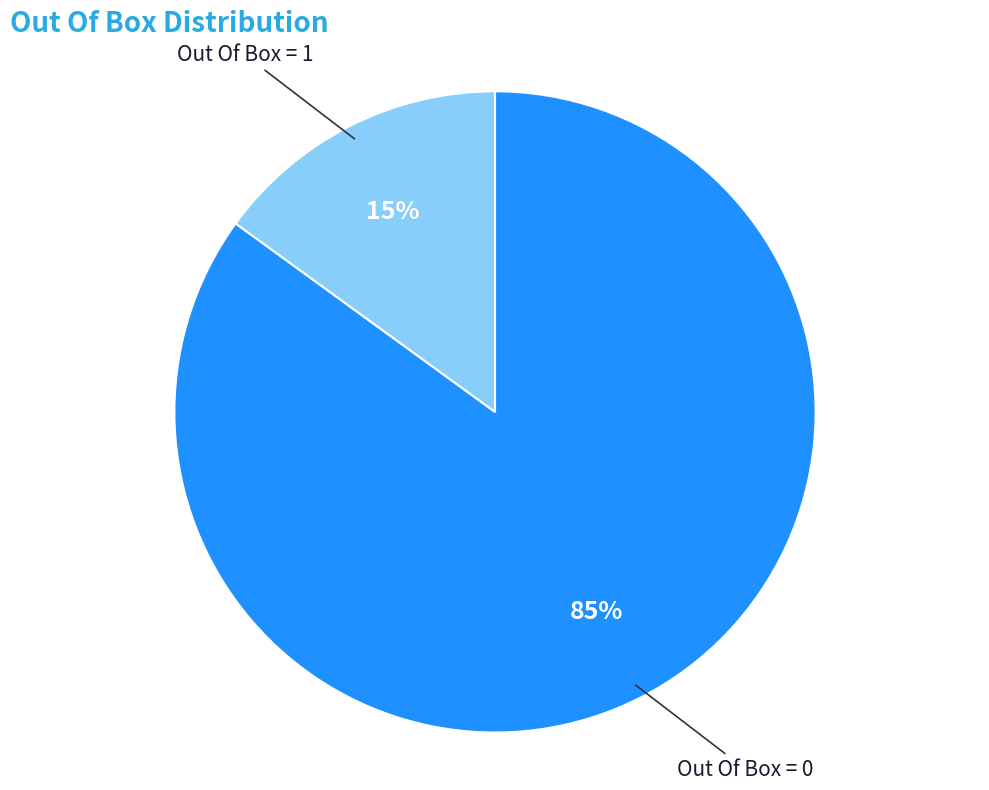

Does Out Of Box = 1 account for over 50% of the chart?

No